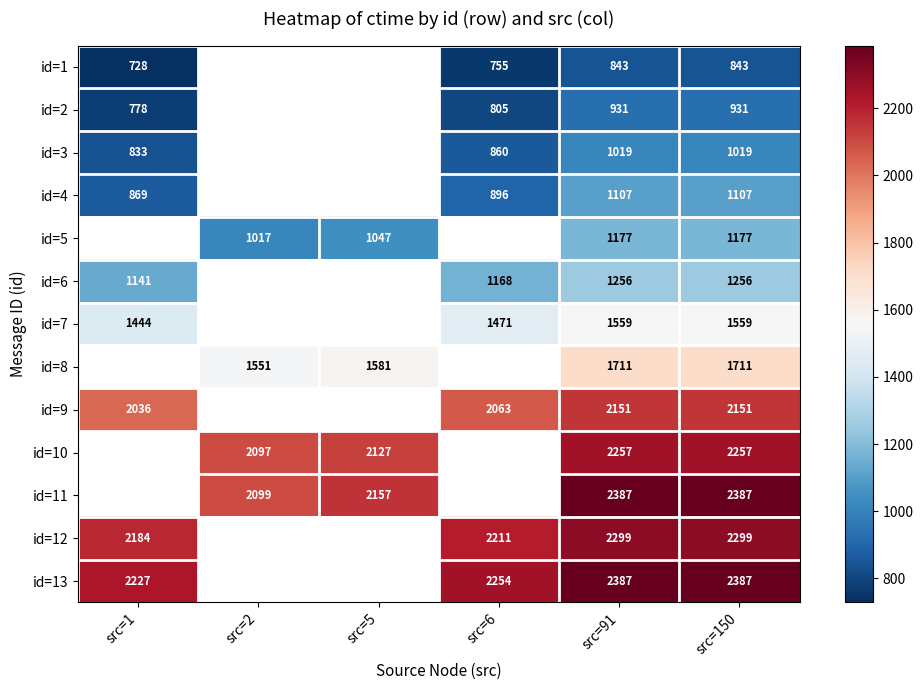

True or false: id=10 has a value of 1005 at src=2.

False